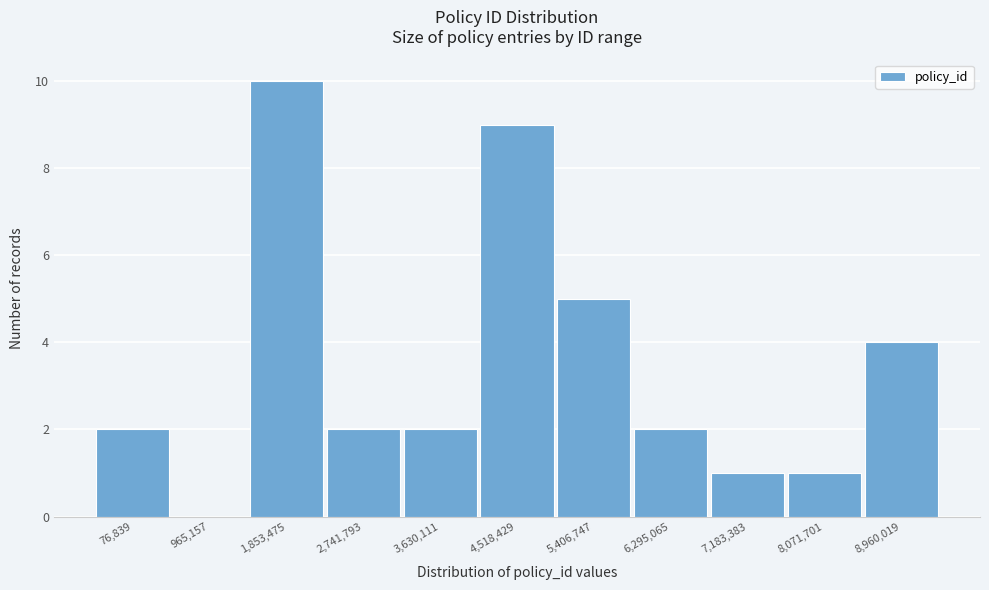

Reading left to right, extract all data points from this chart.

76,839=2	965,157=0	1,853,475=10	2,741,793=2	3,630,111=2	4,518,429=9	5,406,747=5	6,295,065=2	7,183,383=1	8,071,701=1	8,960,019=4